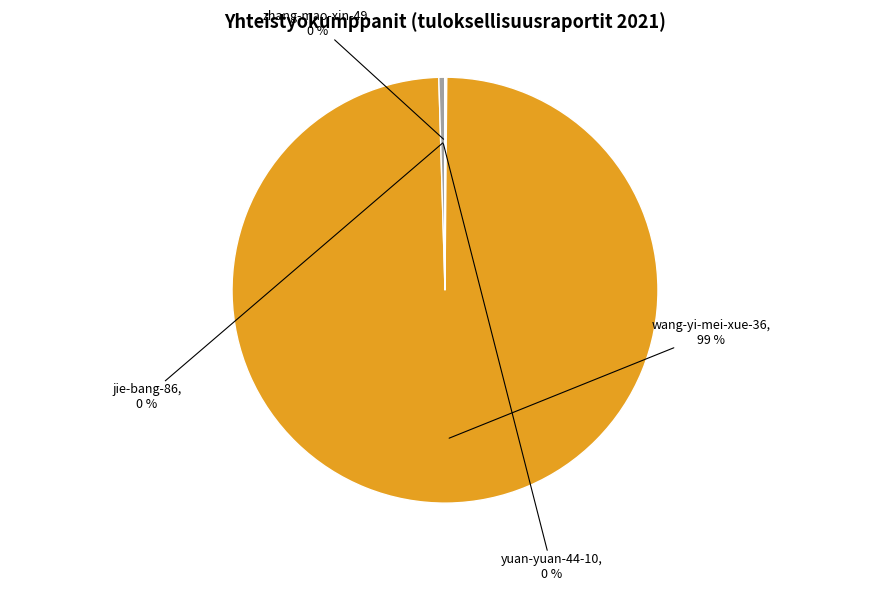

Approximately how many times larger is the value at wang-yi-mei-xue-36 compared to yuan-yuan-44-10?

224.7